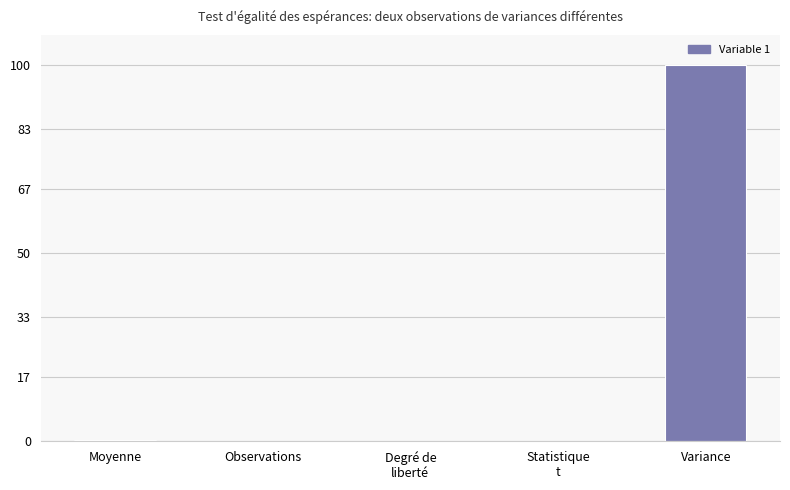

The chart shows a value of 157.0 at Variance. True or false?

False